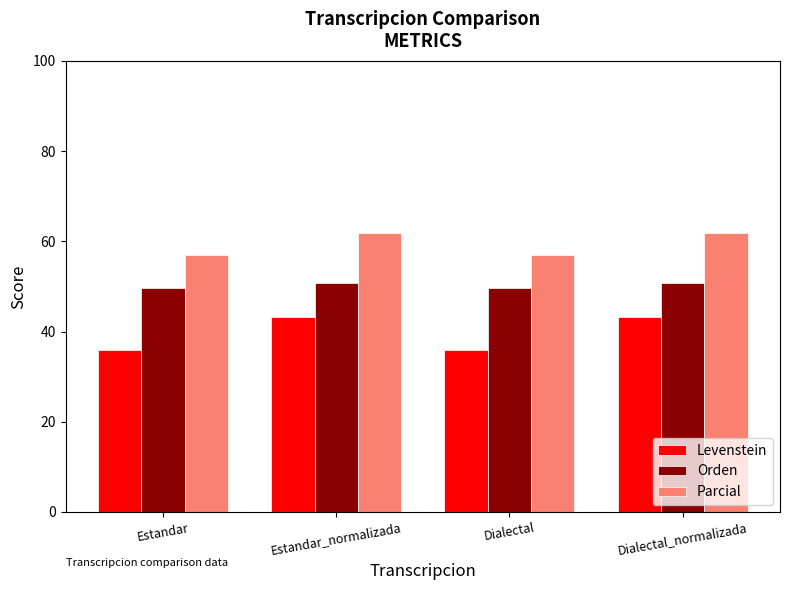

True or false: Levenstein has a value of 35.8 at Estandar.

True